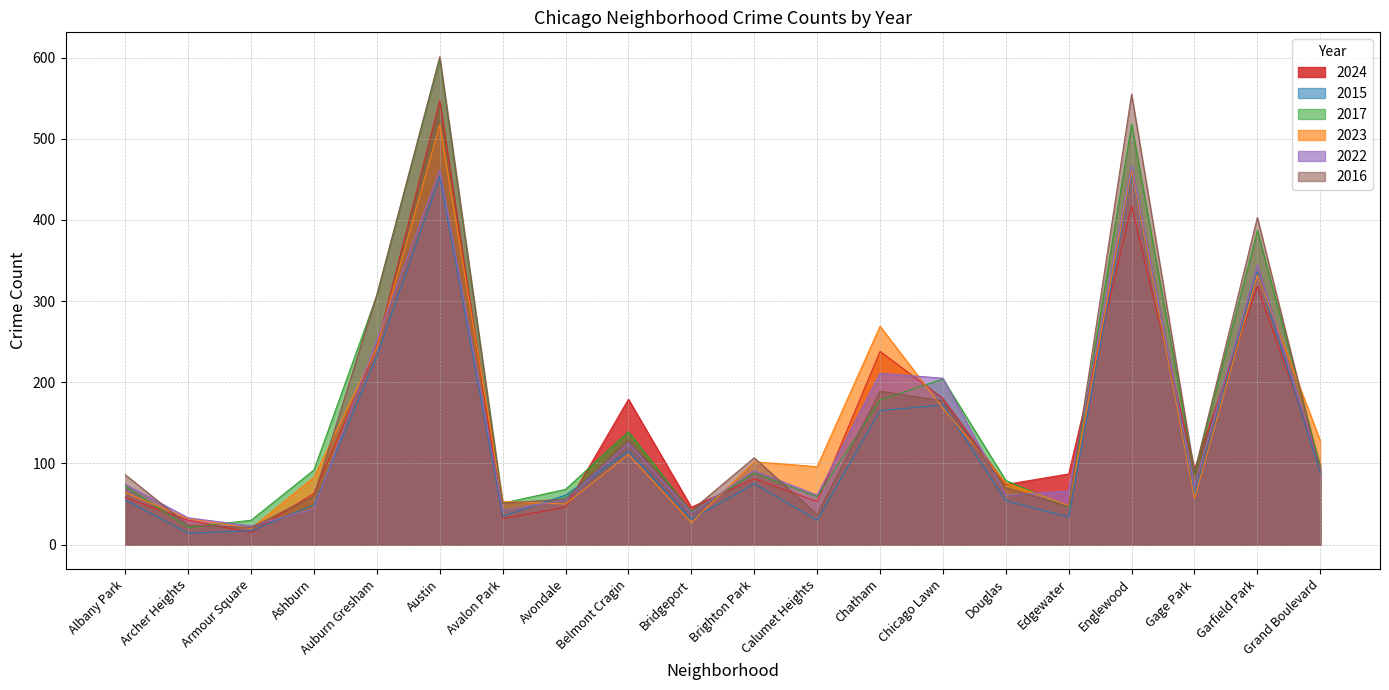

Read the 2022 value at Garfield Park, to the nearest 5.

345